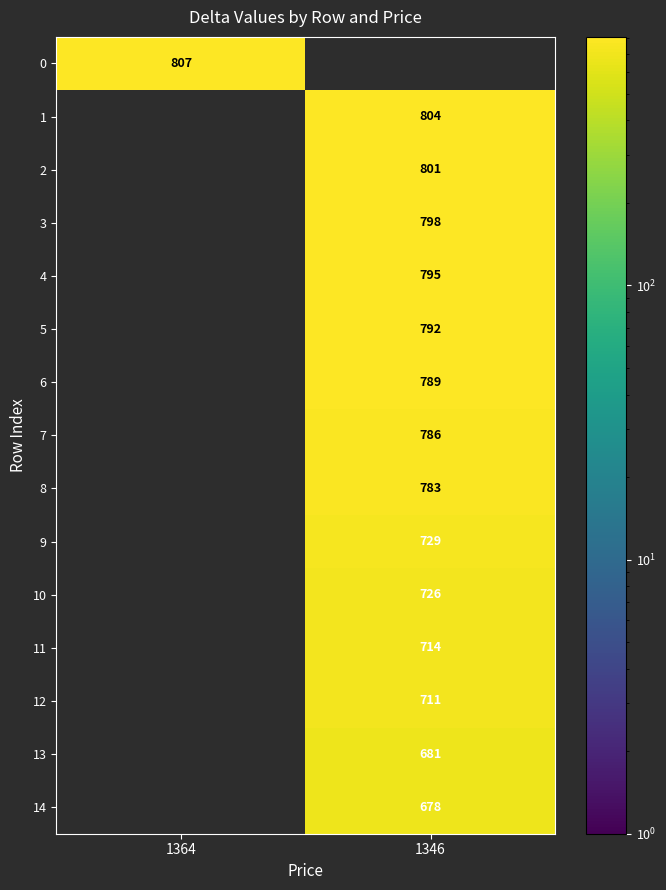

The value of 7 at 1346 is 529. True or false?

False